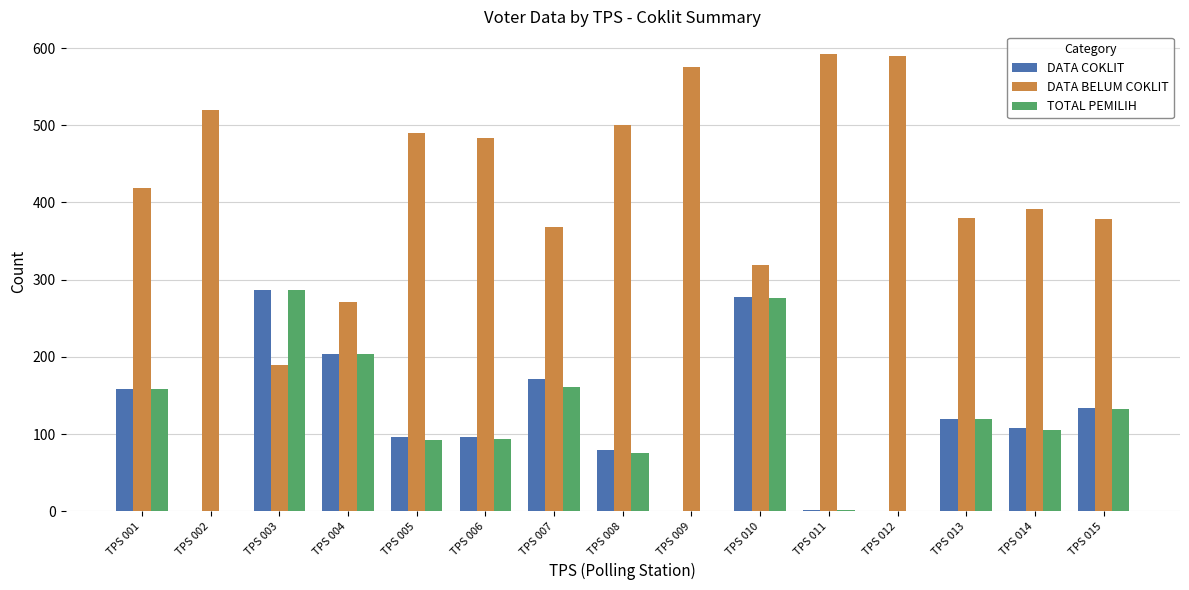

What is the maximum value for DATA COKLIT?

287